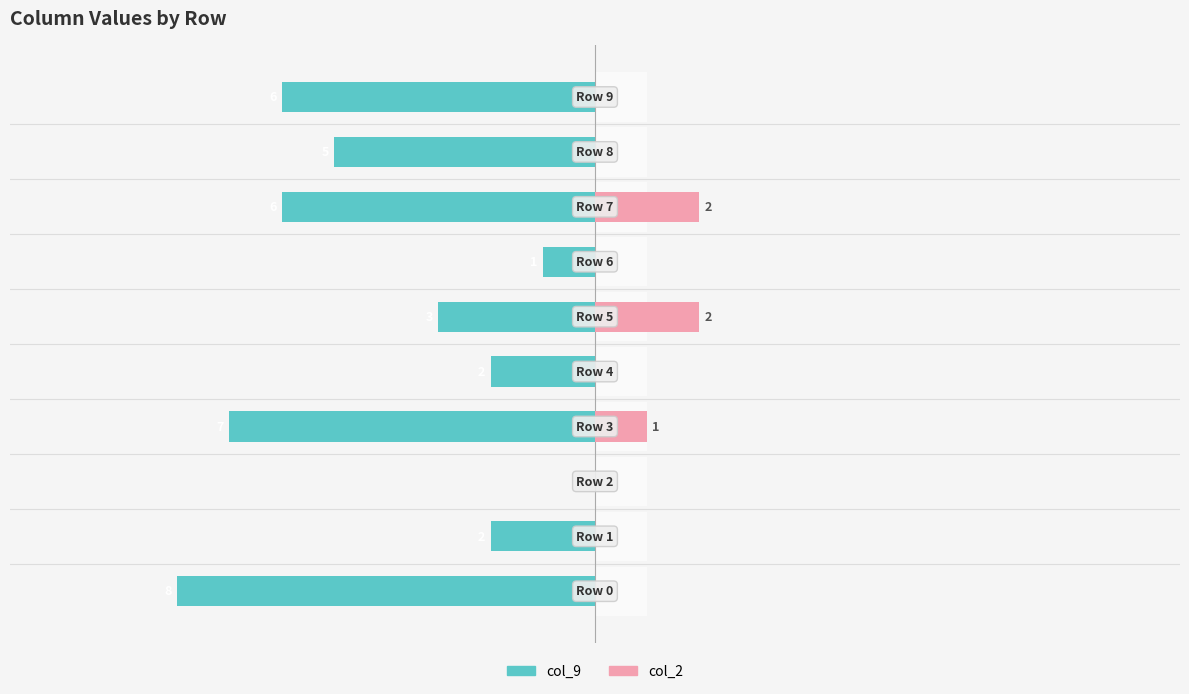

Reading right to left, extract all data points from this chart.

col_9: 9=-6	8=-5	7=-6	6=-1	5=-3	4=-2	3=-7	2=0	1=-2	0=-8
col_2: 9=0	8=0	7=2	6=0	5=2	4=0	3=1	2=0	1=0	0=0